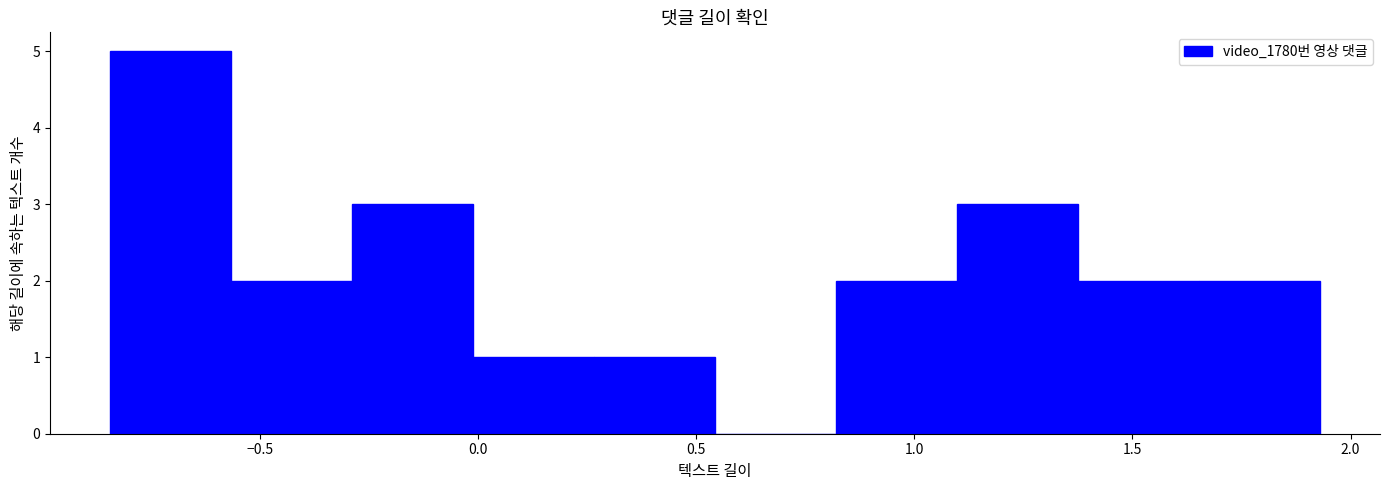

What is the height of the bar covering 1.35 to 1.65 on the x-axis? Neither the bar edges nor the heights are printed on the chart, so give them approximately, as read against the axes.

2